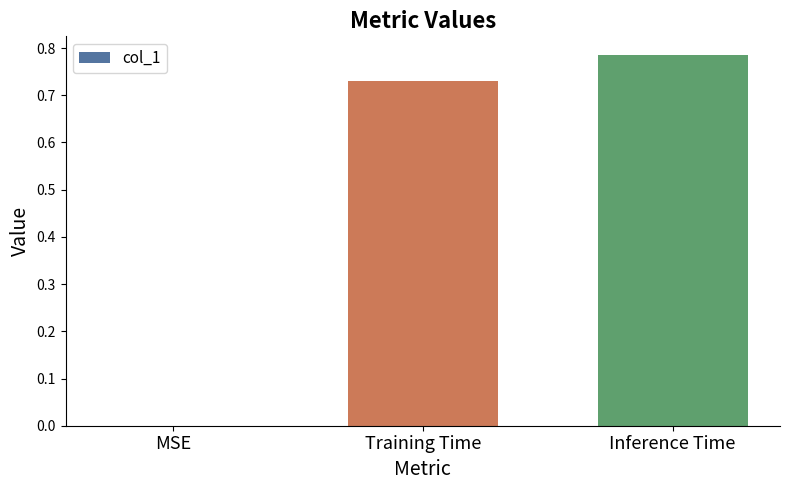

What is the difference between the values at Training Time and Inference Time?

0.1